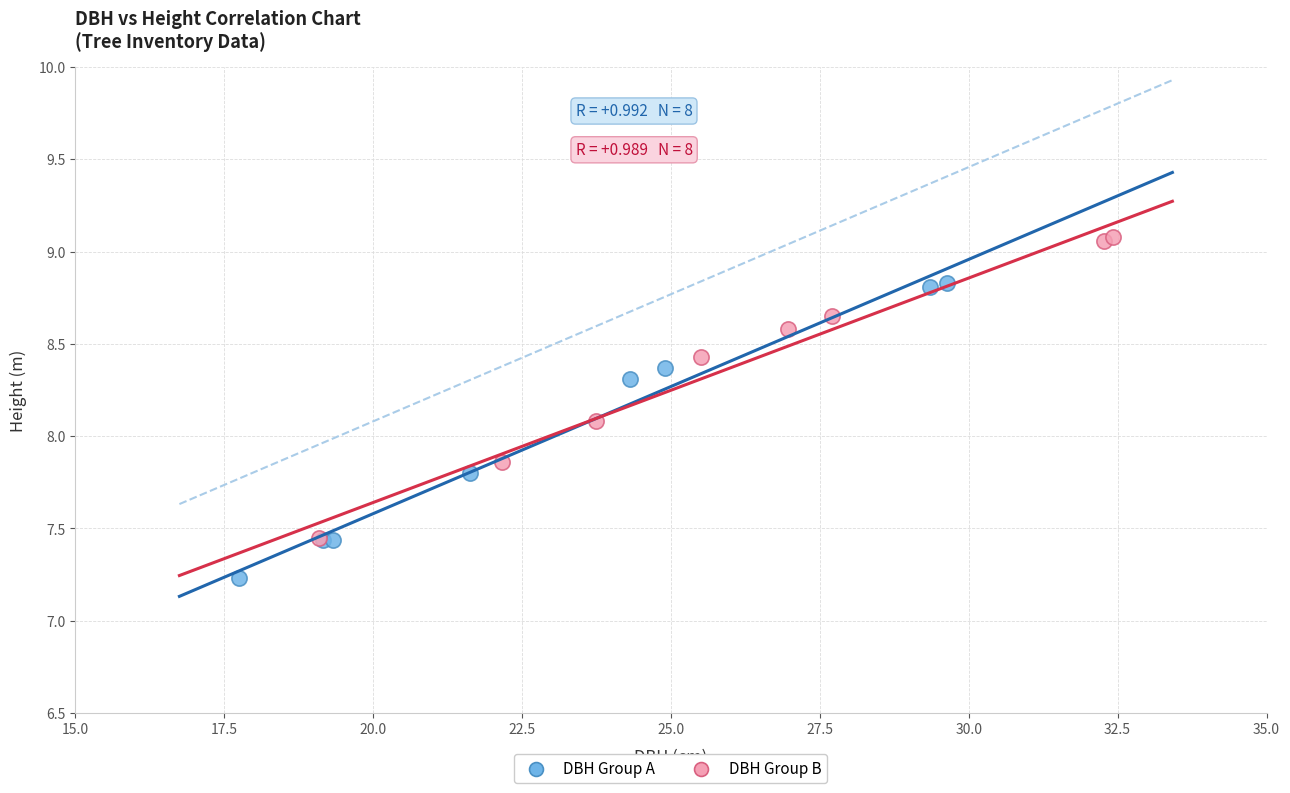

Which series reaches the maximum Y coordinate?

DBH Group B